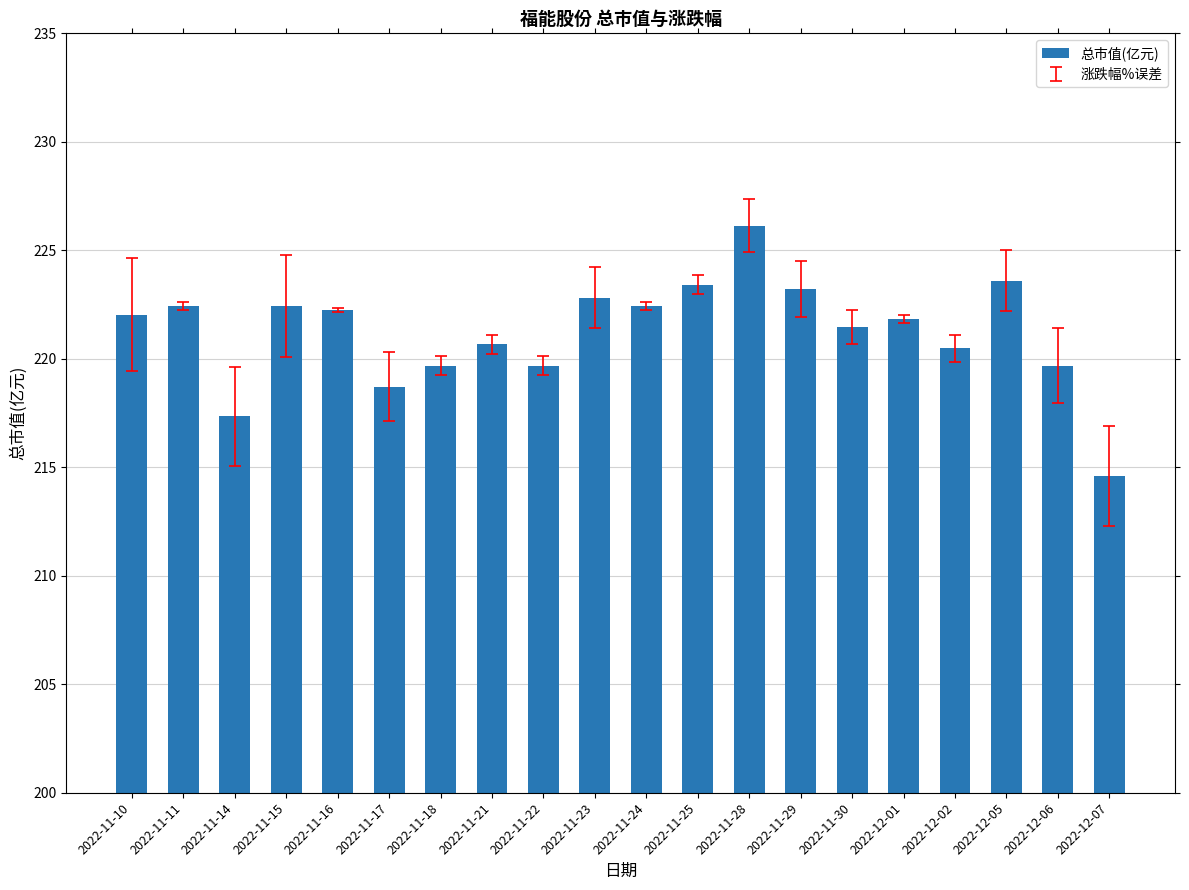

At which label does the data first exceed 222?

2022-11-10